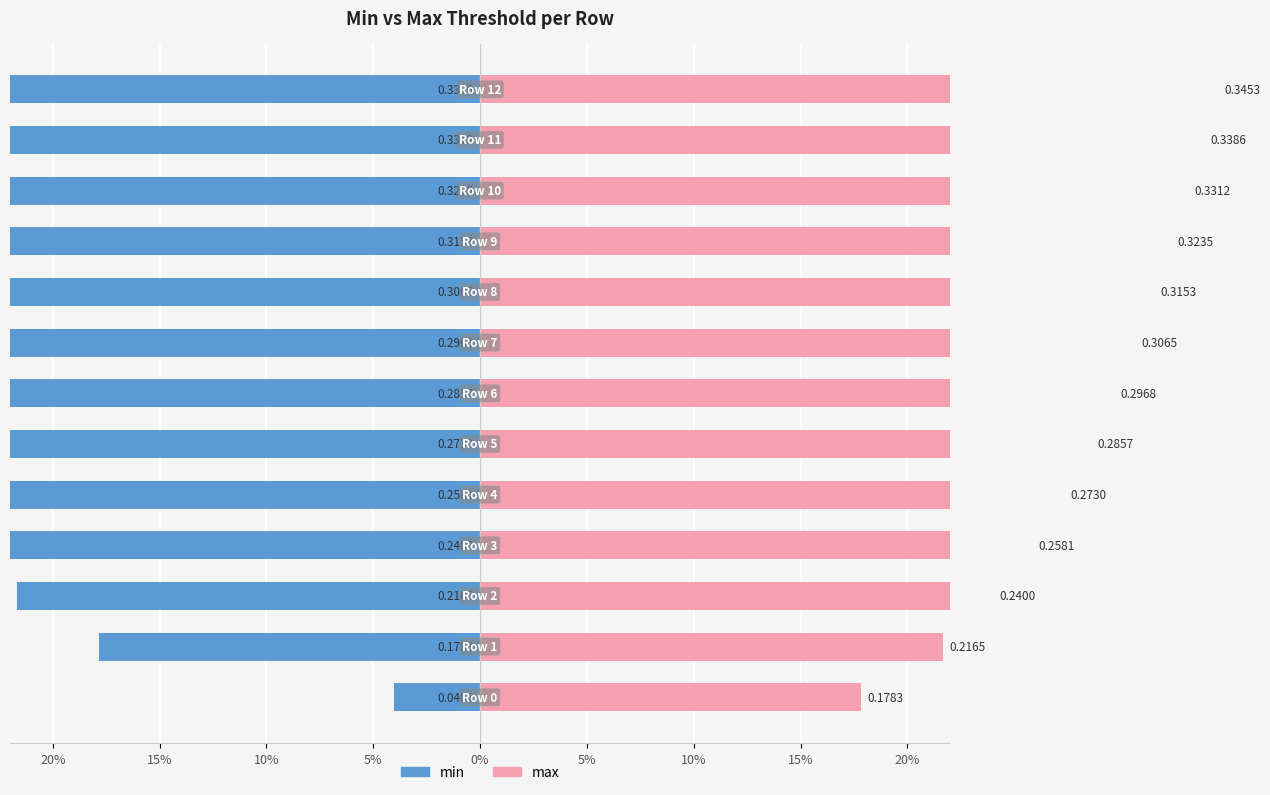

What is the difference between the maximum and minimum values in the min series?

0.3